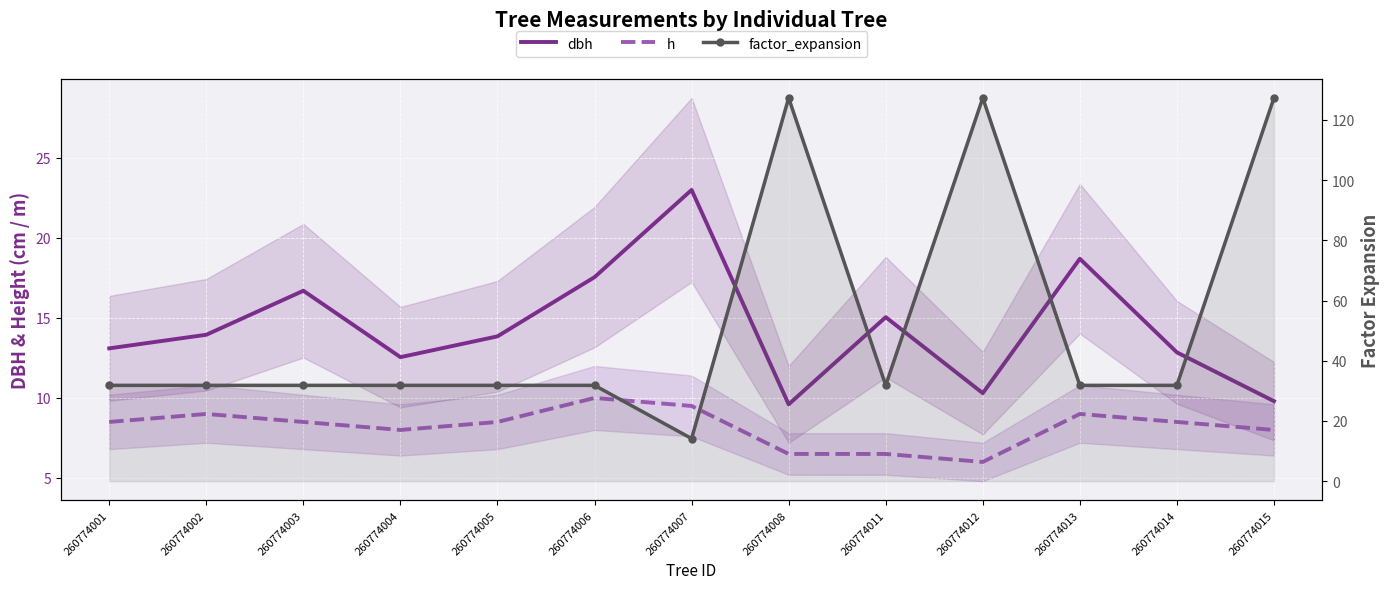

How many interior local peaks does the dbh series have?

4